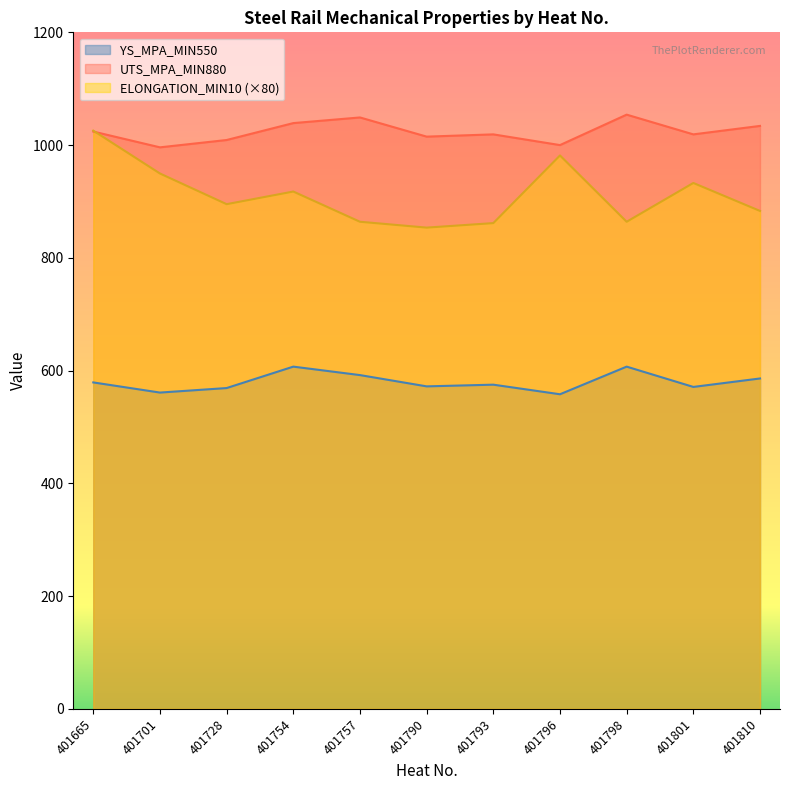

How many lines are shown in the chart?

3